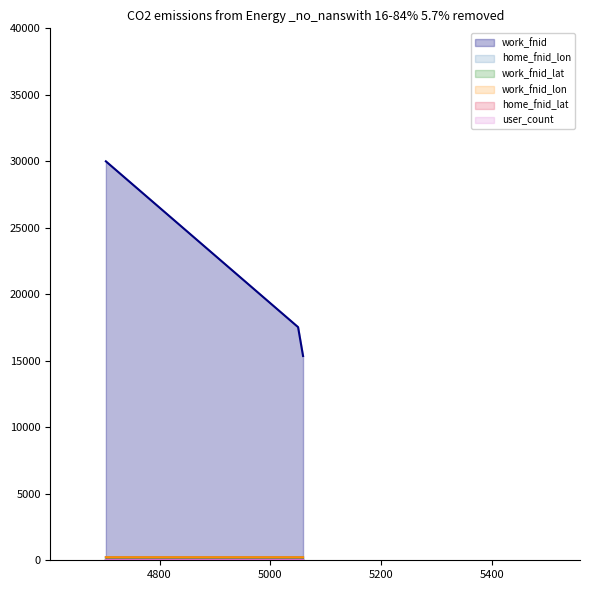

List the series in order of their peak value, highest first.

work_fnid, work_fnid_lon, home_fnid_lon, work_fnid_lat, home_fnid_lat